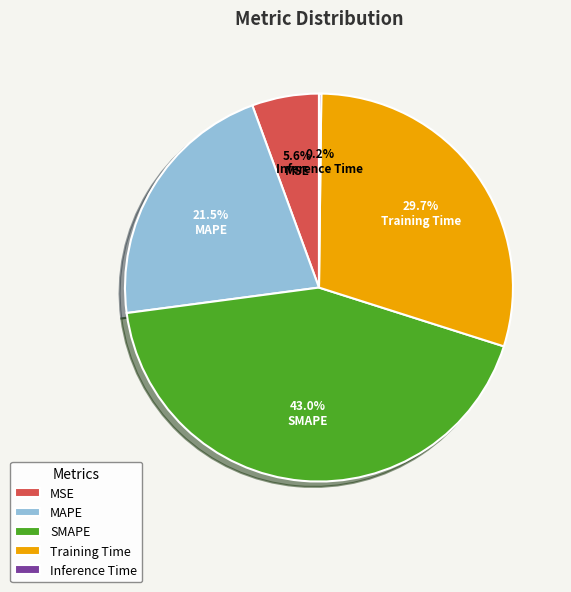

Is there any slice that represents more than half of the pie?

No